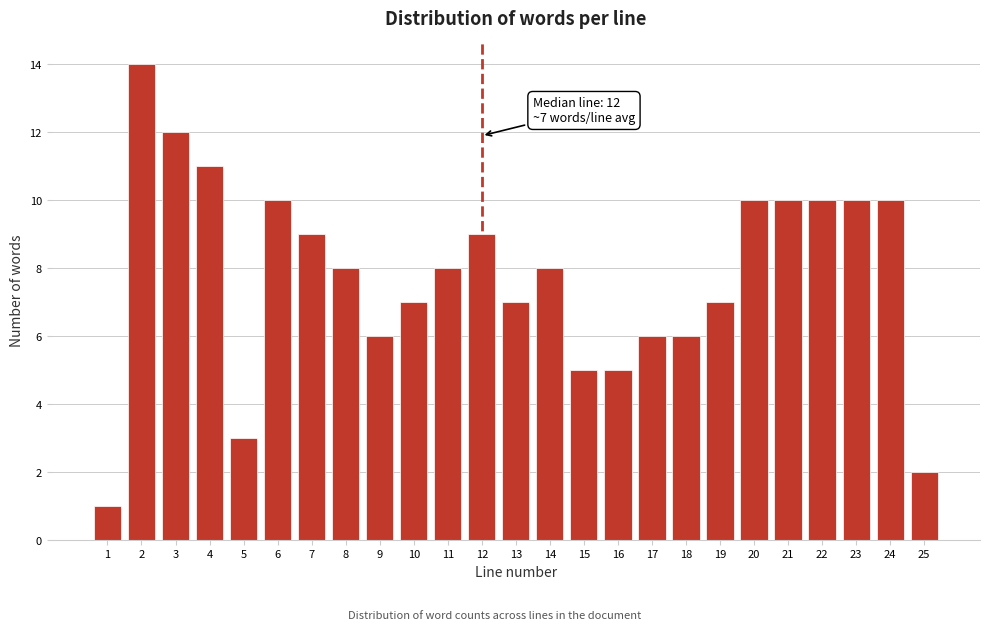

Reading left to right, transcribe all the data shown in this chart.

1=1	2=14	3=12	4=11	5=3	6=10	7=9	8=8	9=6	10=7	11=8	12=9	13=7	14=8	15=5	16=5	17=6	18=6	19=7	20=10	21=10	22=10	23=10	24=10	25=2